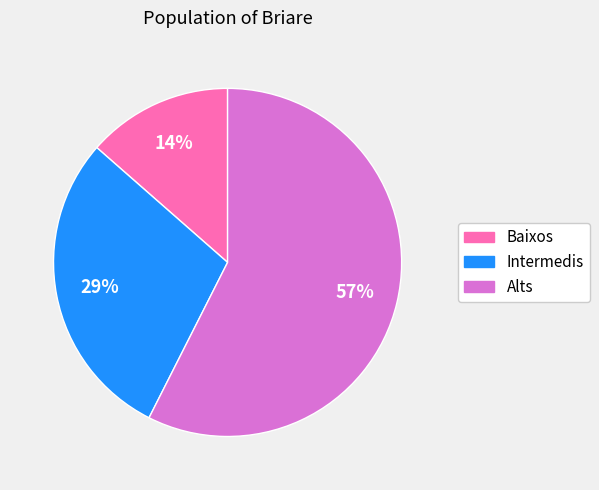

How many slices are in this pie chart?

3